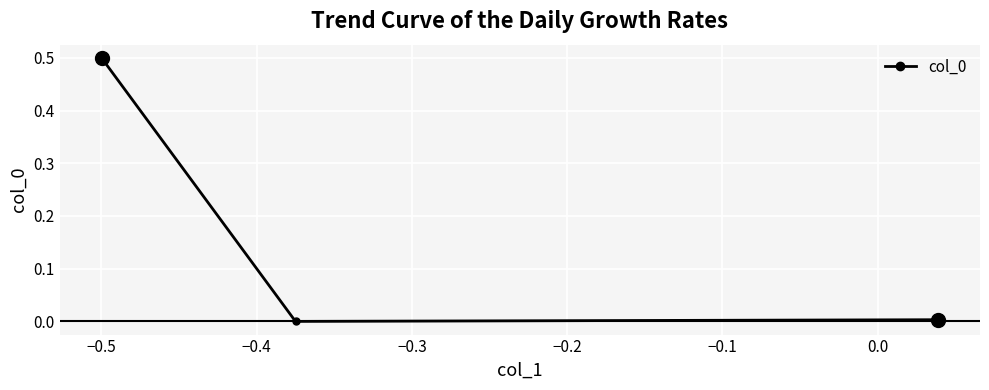

What is the greatest value displayed?

0.5